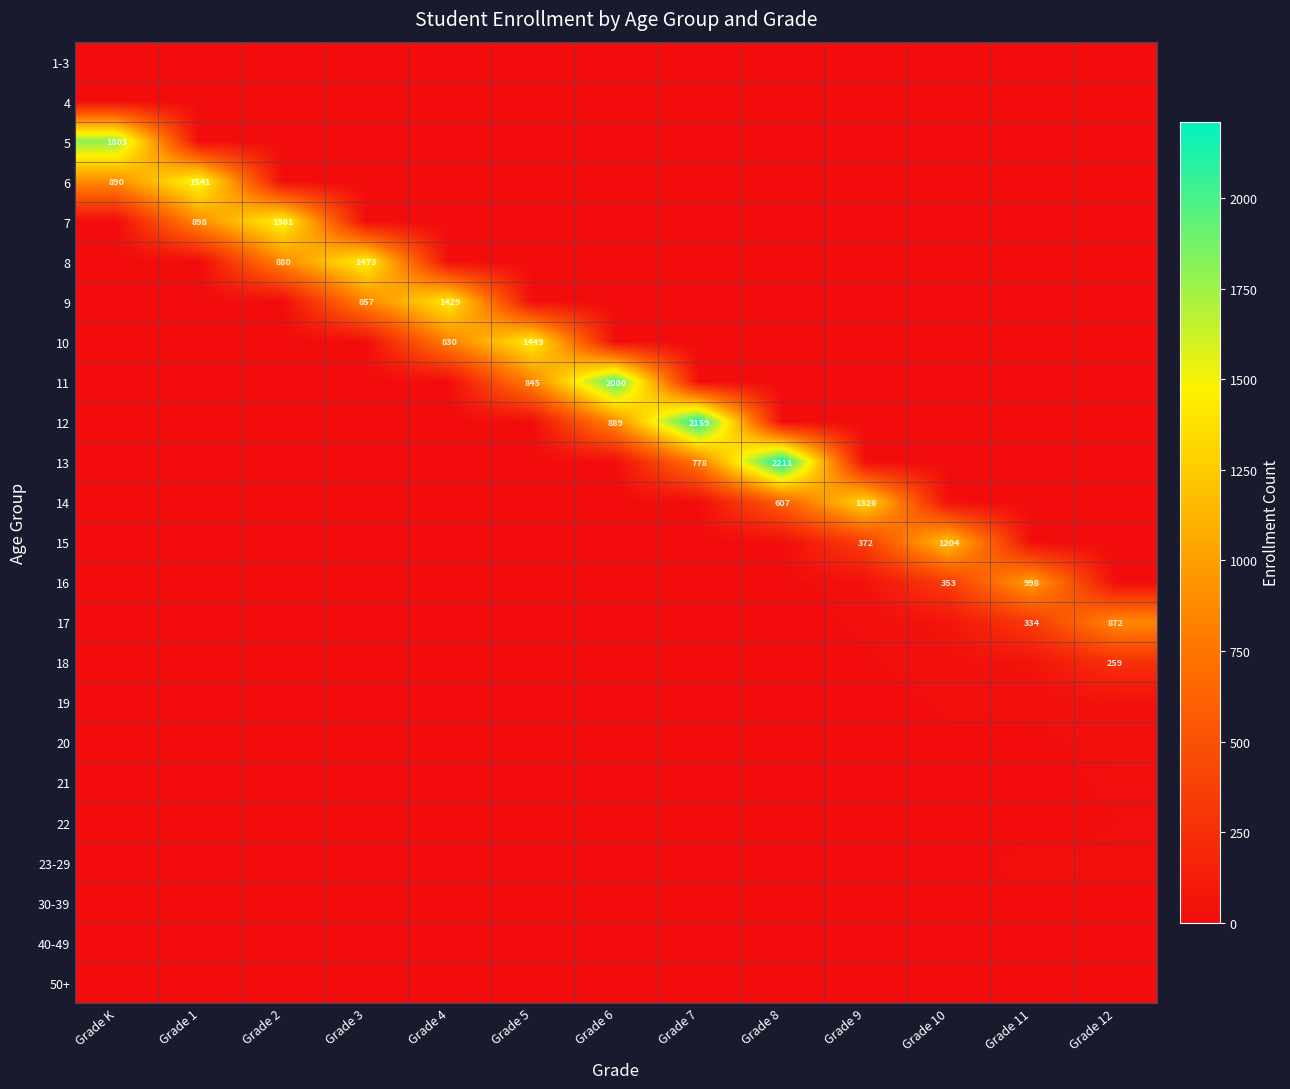

The value of 12 at Grade 6 is 889. True or false?

True